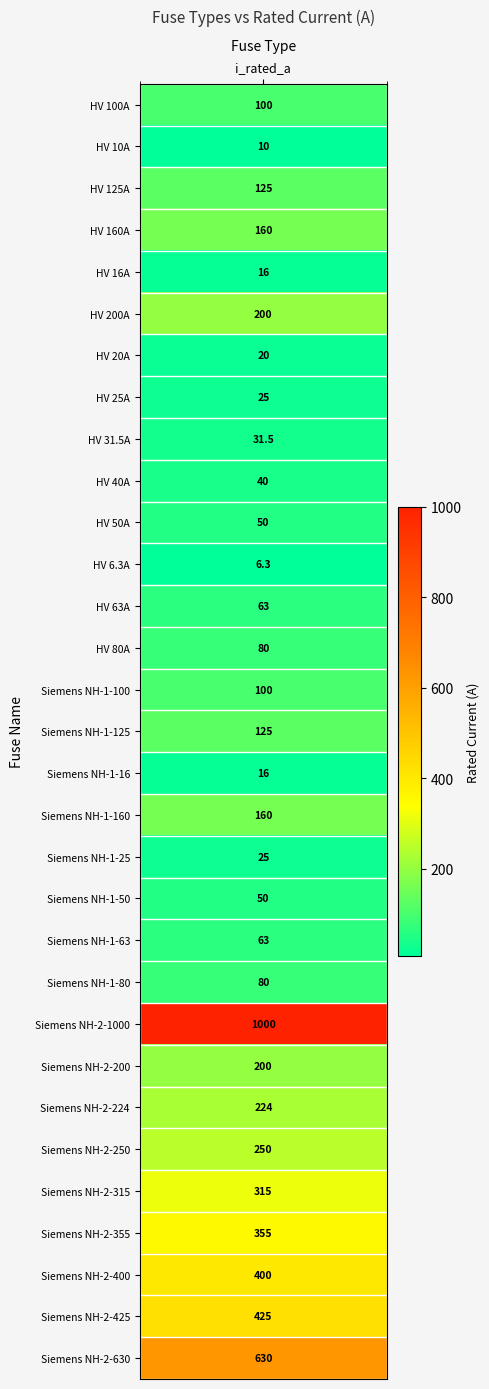

Rank the categories by value from lowest to highest.

HV 6.3A, HV 10A, HV 16A, Siemens NH-1-16, HV 20A, HV 25A, Siemens NH-1-25, HV 31.5A, HV 40A, HV 50A, Siemens NH-1-50, HV 63A, Siemens NH-1-63, HV 80A, Siemens NH-1-80, HV 100A, Siemens NH-1-100, HV 125A, Siemens NH-1-125, HV 160A, Siemens NH-1-160, HV 200A, Siemens NH-2-200, Siemens NH-2-224, Siemens NH-2-250, Siemens NH-2-315, Siemens NH-2-355, Siemens NH-2-400, Siemens NH-2-425, Siemens NH-2-630, Siemens NH-2-1000